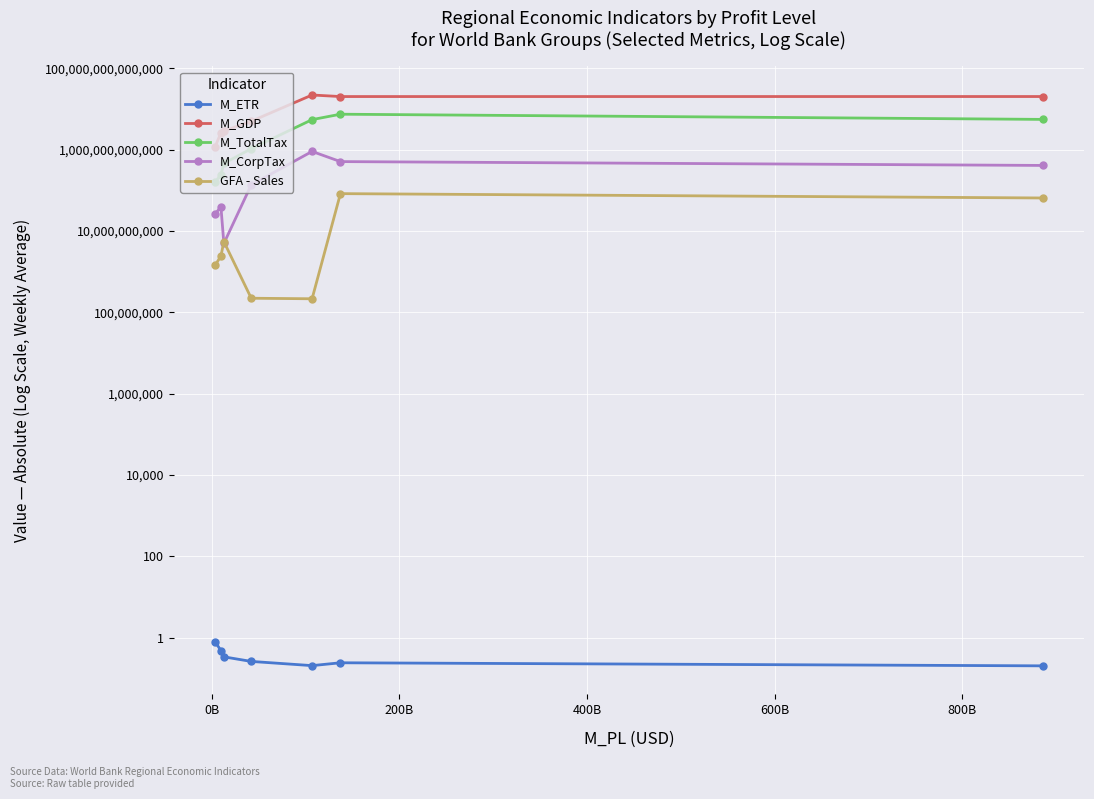

Which series has the largest range (max minus min)?

M_GDP